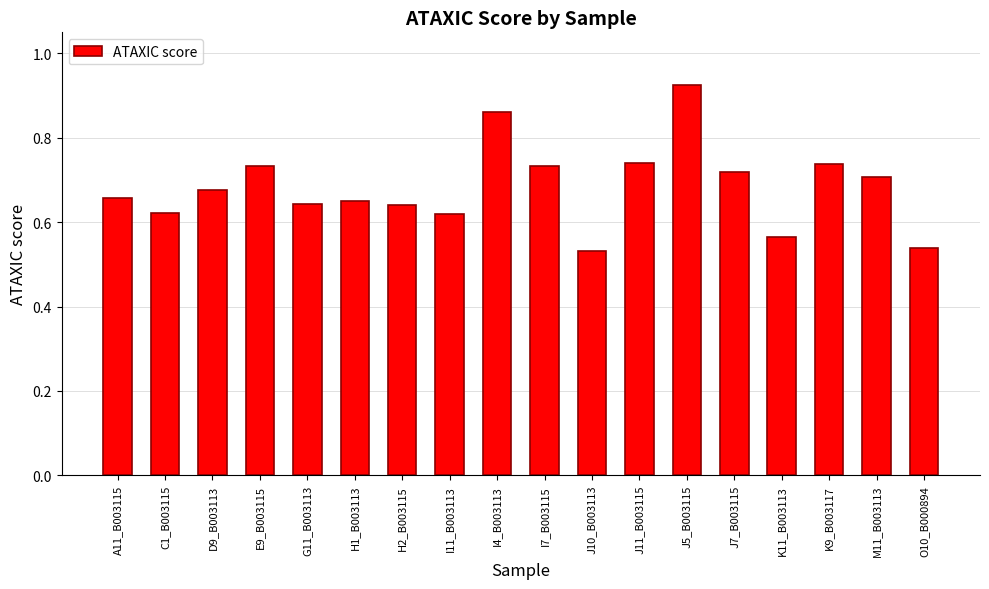

The value at K9_B003117 is 0.7. True or false?

True